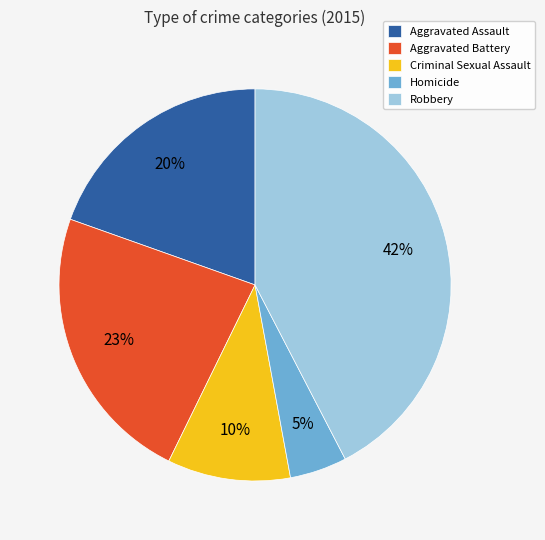

To the nearest percent, what percentage of the pie is Homicide?

5%